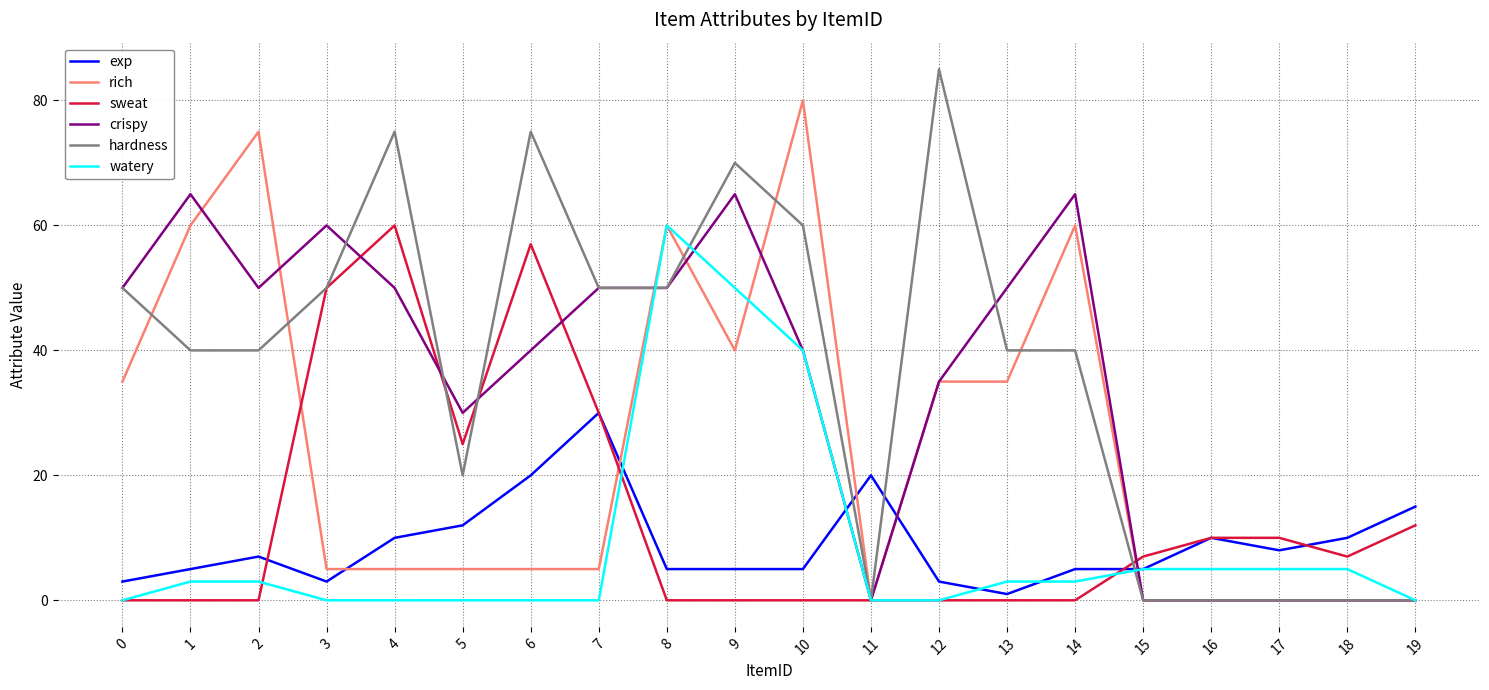

Is the value of sweat at 1 greater than the value of crispy at 6?

No